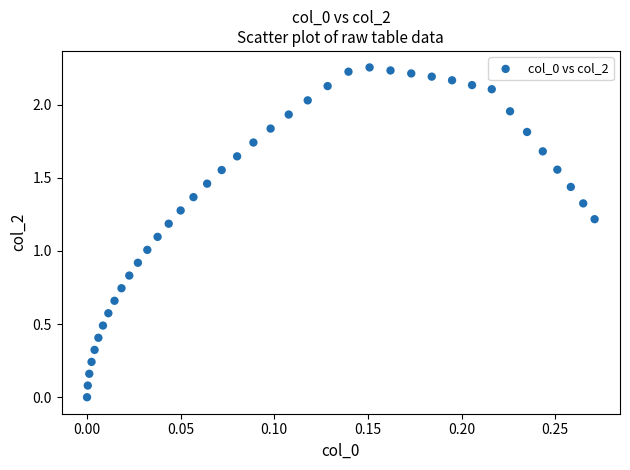

What is the range of X values (max minus min)?

0.3